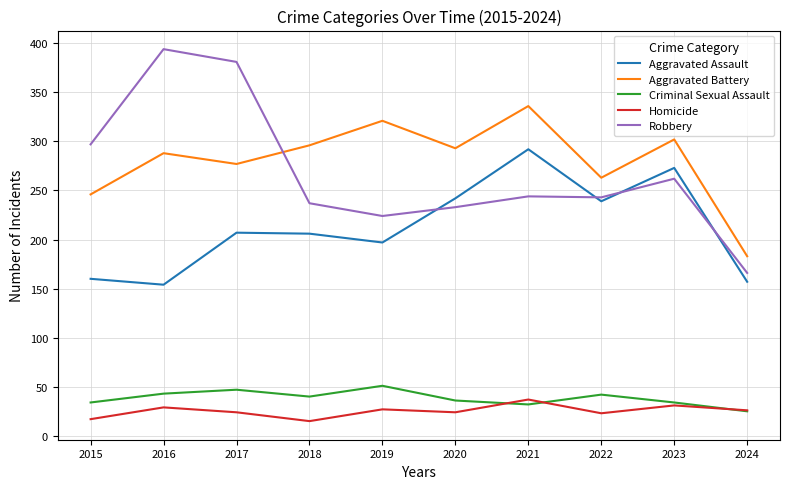

Where is Aggravated Battery nearest to the value 259?

2022